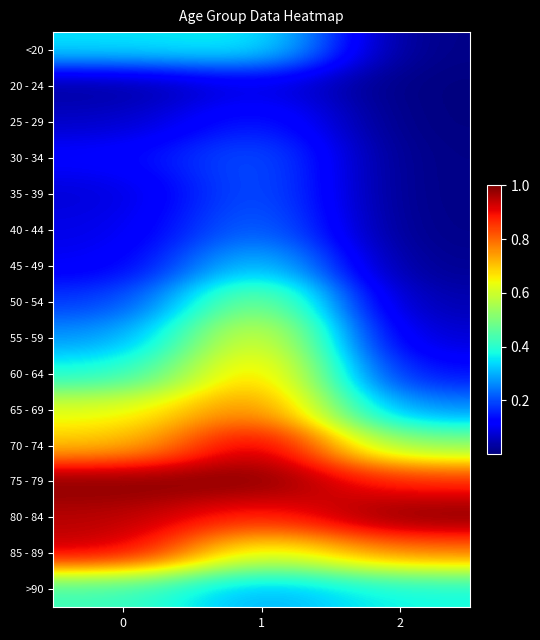

Which series has the largest range (max minus min)?

60 - 64